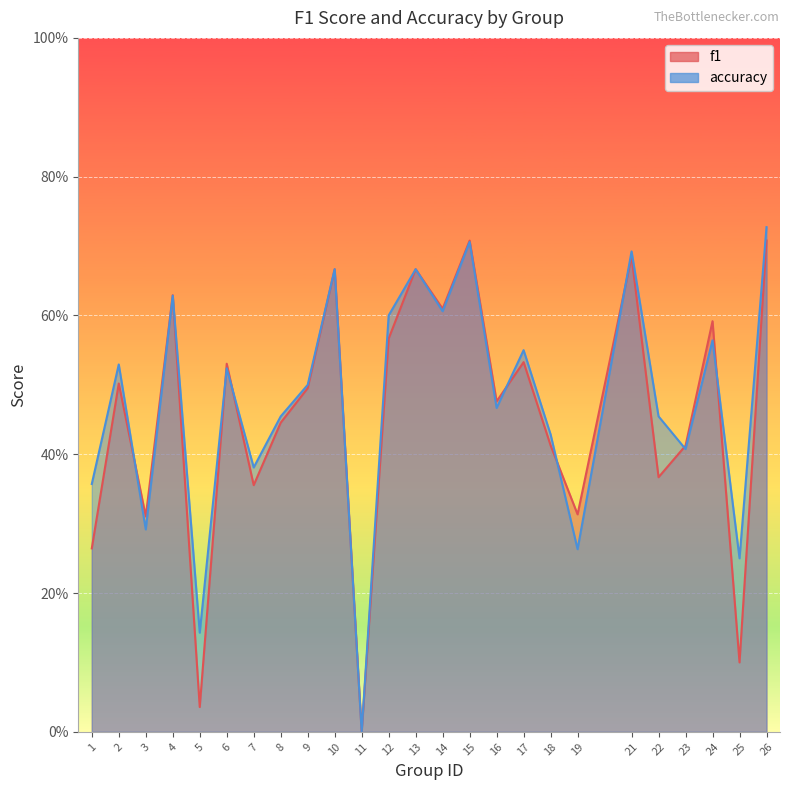

At which category does accuracy reach its first local peak?

2